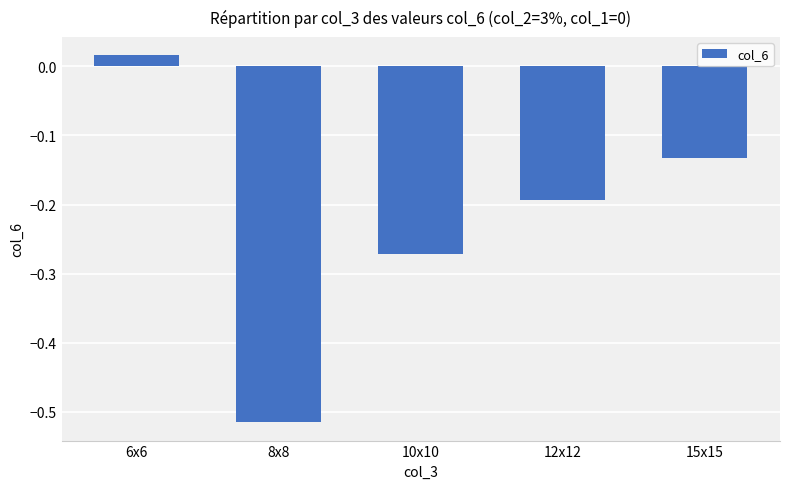

At which label does the data first exceed 0?

6x6